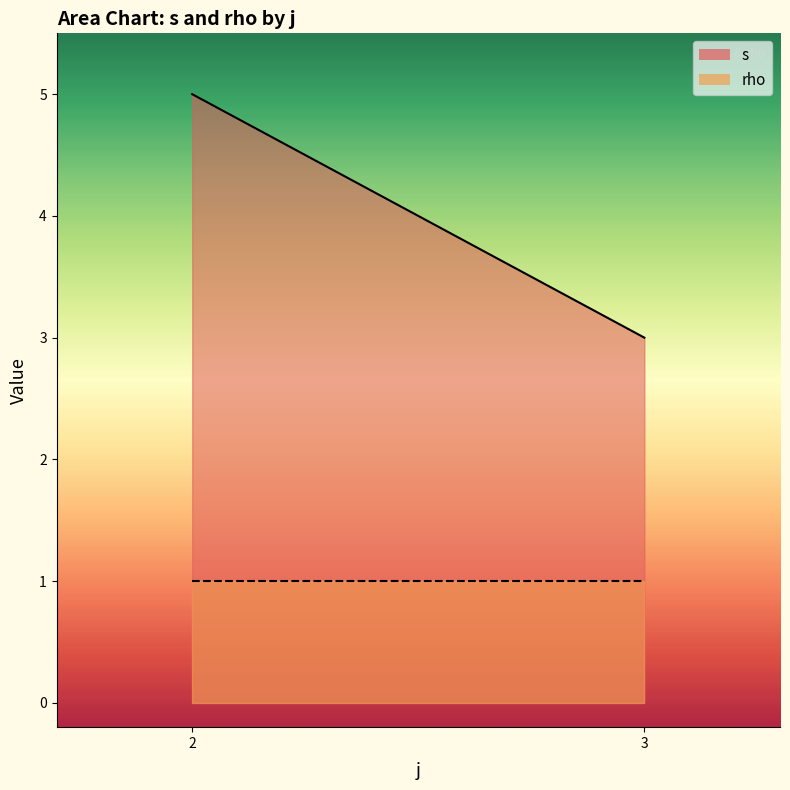

Is the value of rho at 3 greater than the value of s at 3?

No